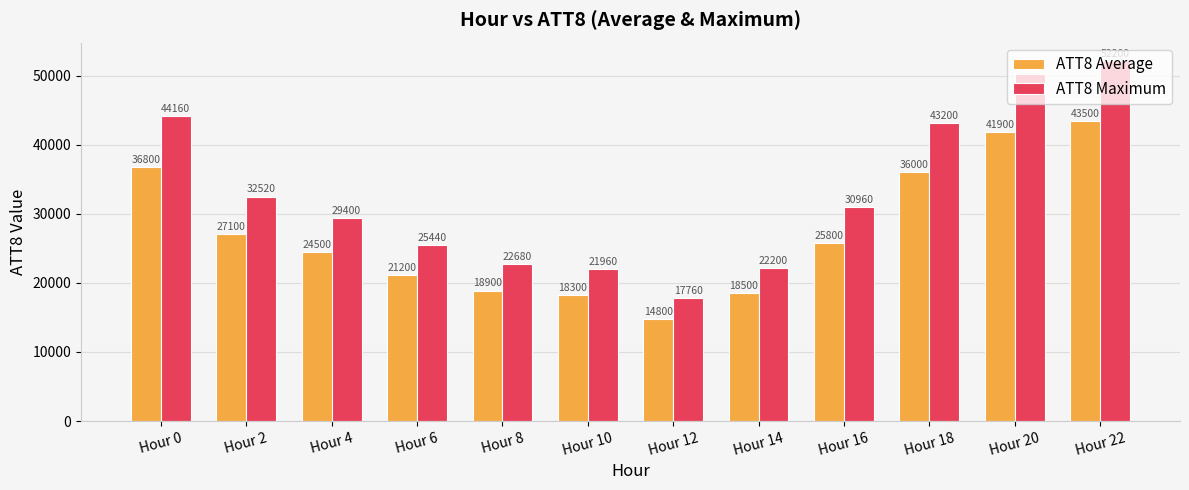

How many data points in ATT8 Maximum are less than 30960?

6